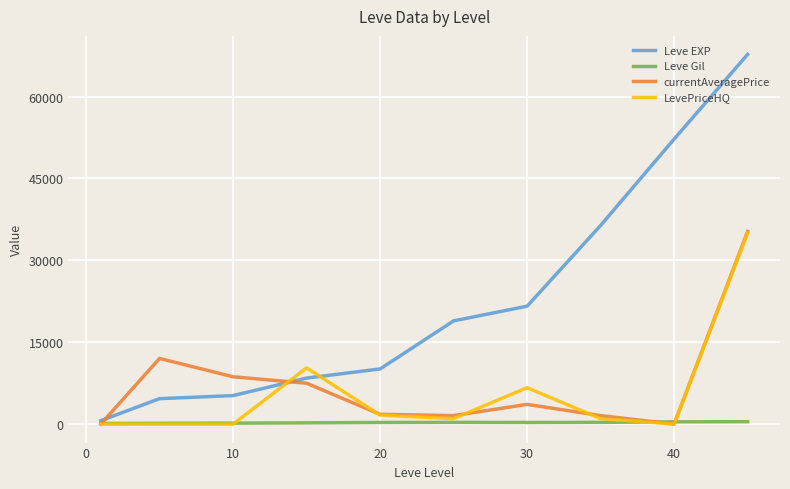

After their last crossing, which series has the higher values: currentAveragePrice or Leve EXP?

Leve EXP